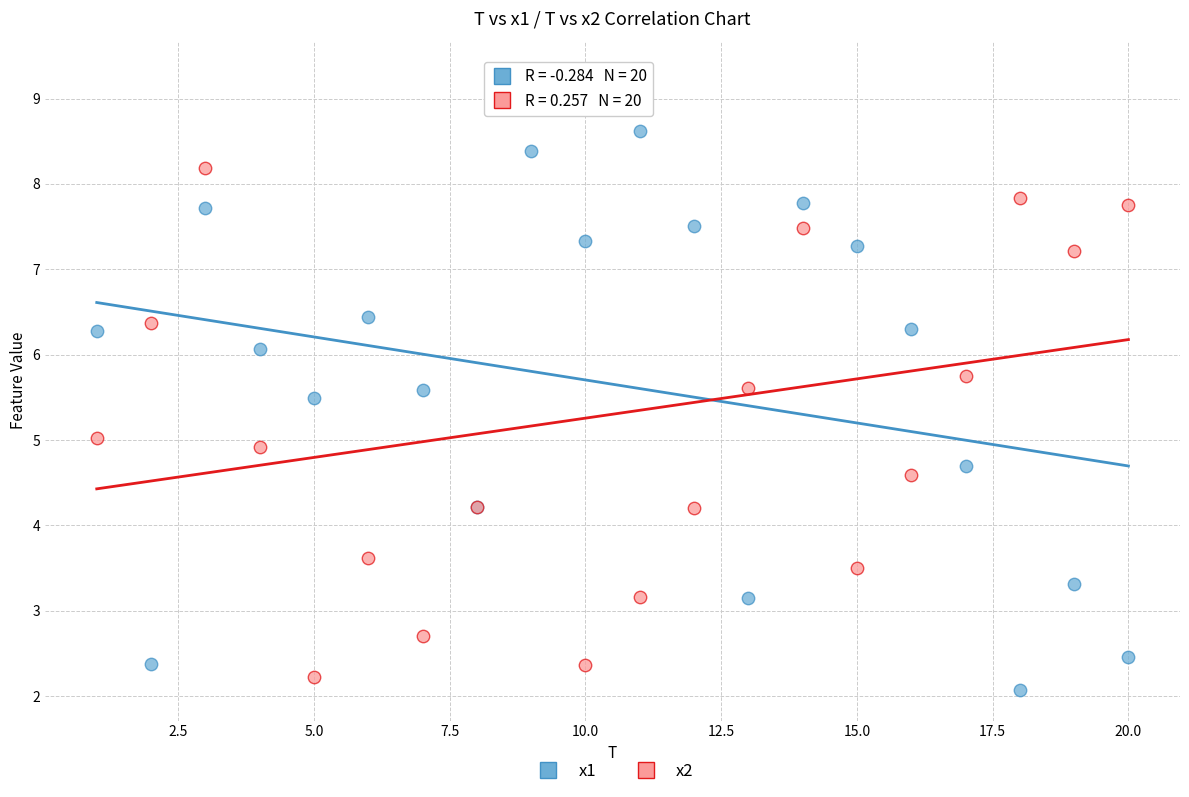

Which series contains the highest Y value?

x2